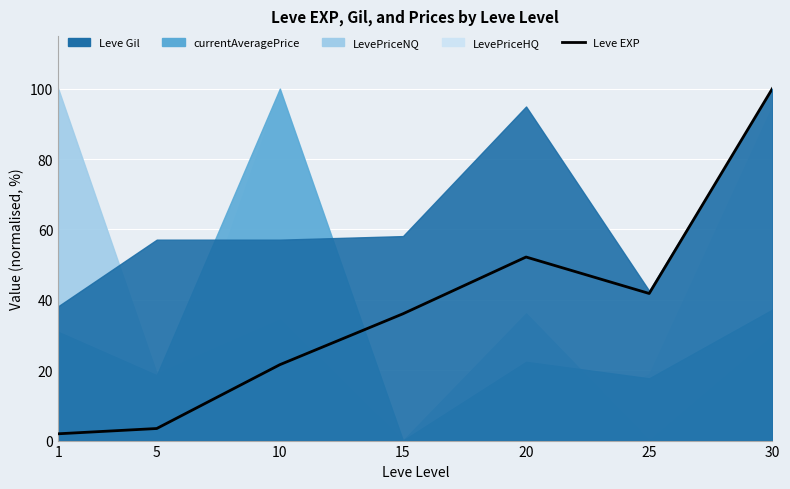

Which has a higher value, 30 or 15?

30